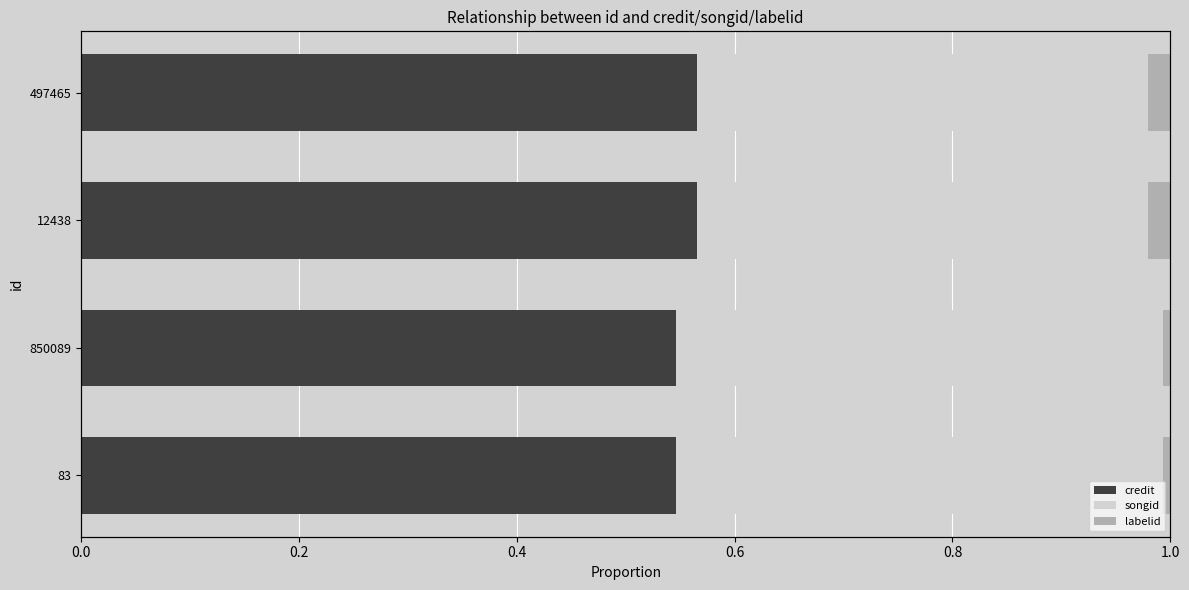

The value of credit at 850089 is 0.3. True or false?

False